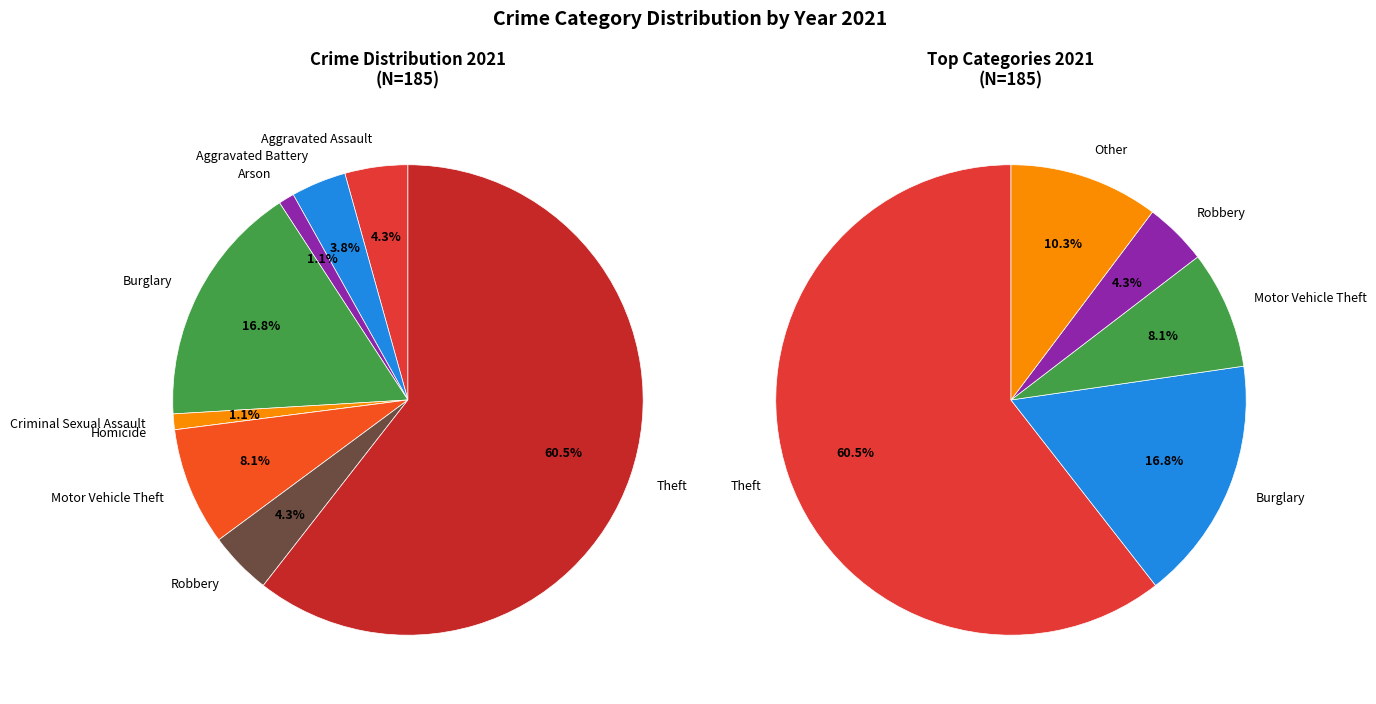

Does Aggravated Battery account for over 50% of the chart?

No